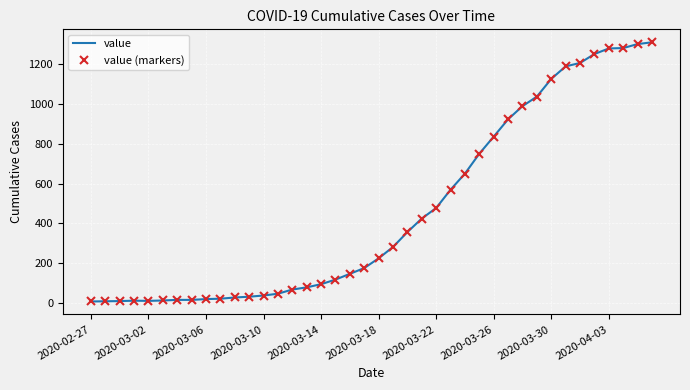

True or false: value and value (markers) cross at least once.

False